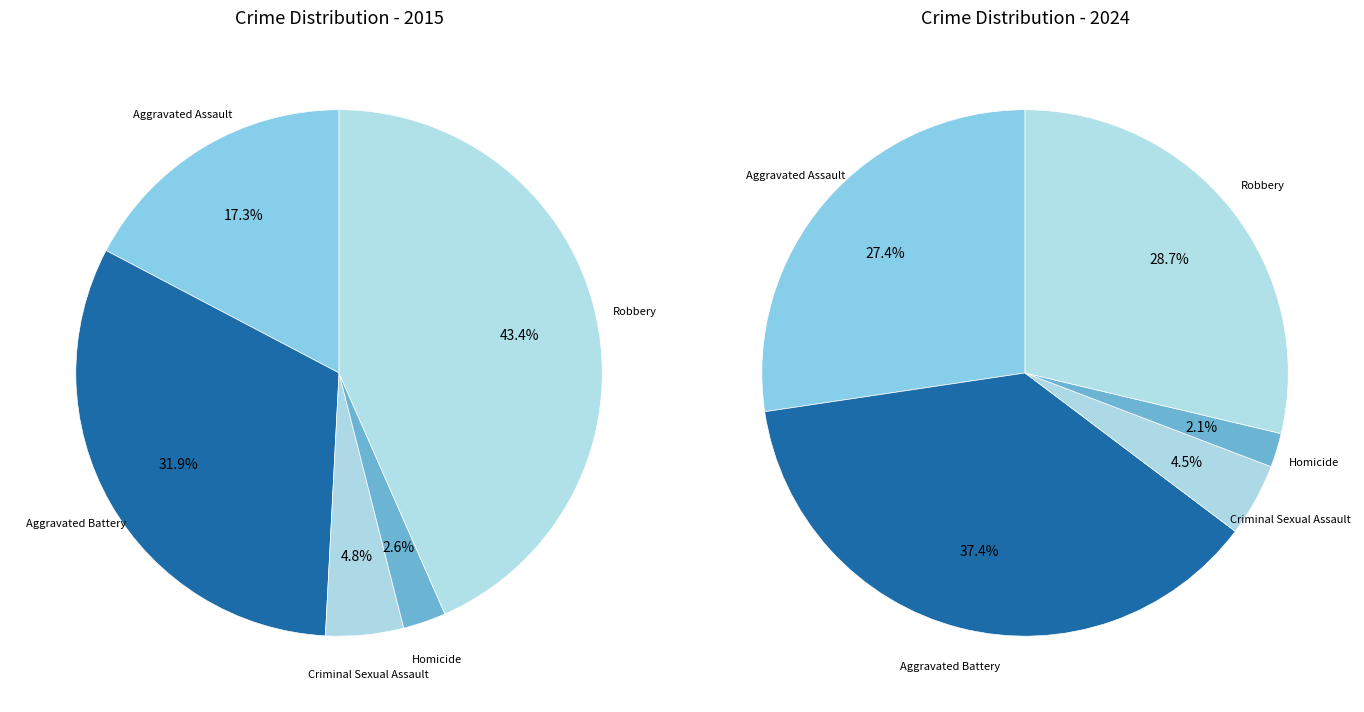

Is the sum of 2 and 3 greater than half?

No